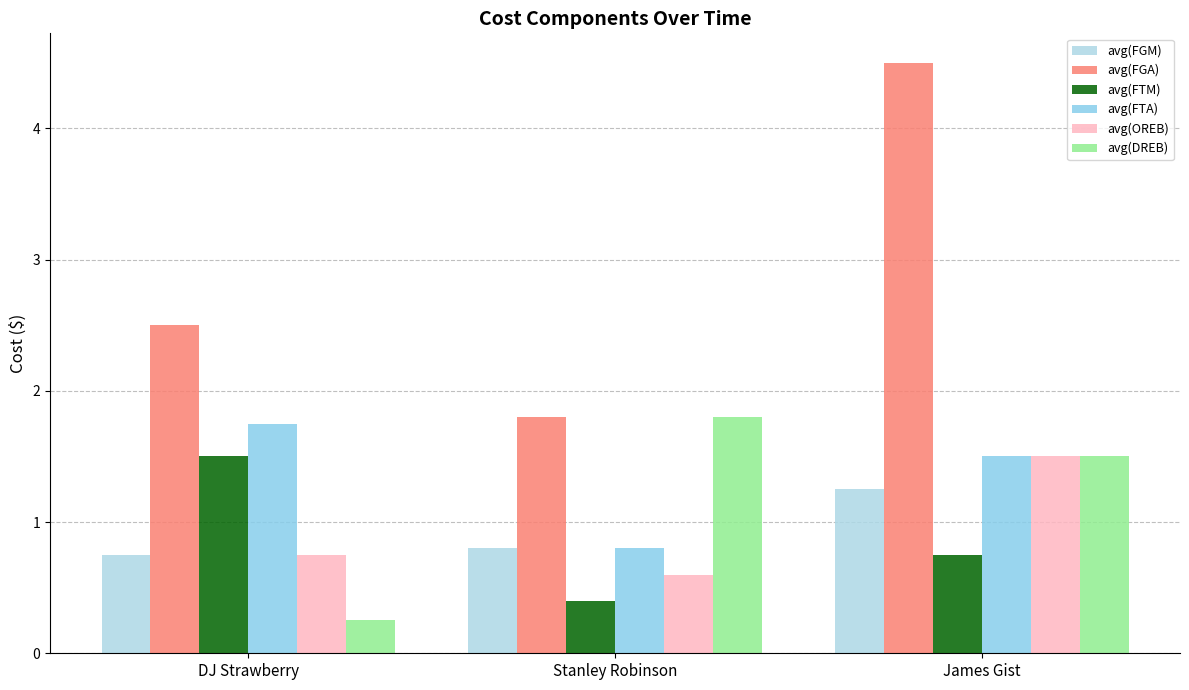

The value of avg(FTM) at Stanley Robinson is 0.4. True or false?

True